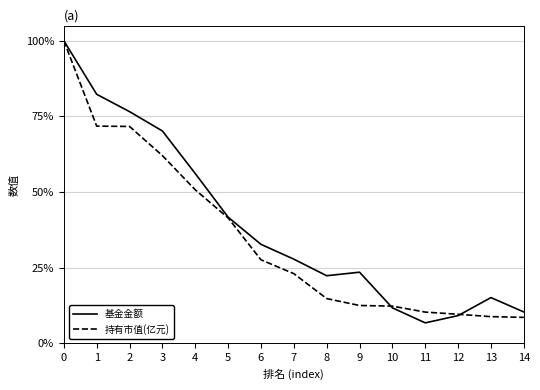

Which series ends up on top after the final intersection of 持有市值(亿元) and 基金金额?

基金金额